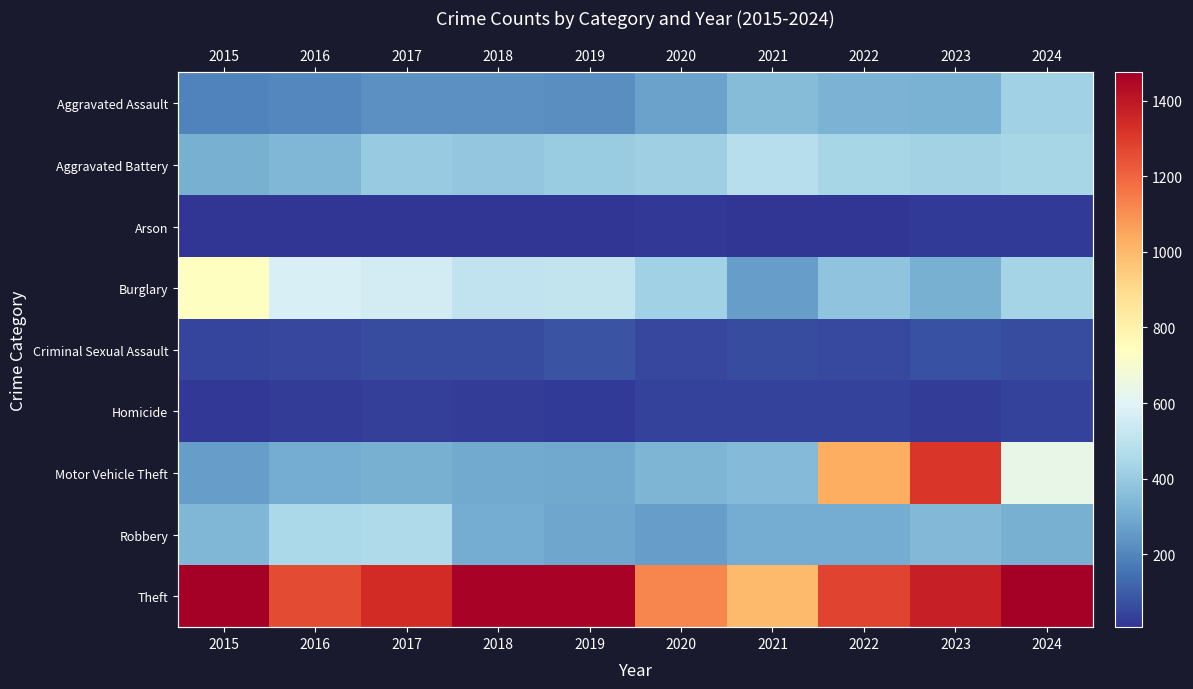

Rank the series at 2020 from lowest to highest value.

Arson, Homicide, Criminal Sexual Assault, Robbery, Aggravated Assault, Motor Vehicle Theft, Aggravated Battery, Burglary, Theft